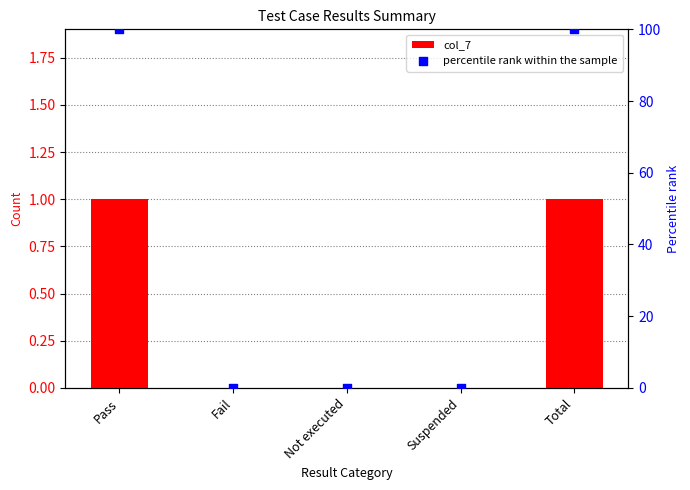

Which series has the widest spread of Y values?

percentile rank within the sample